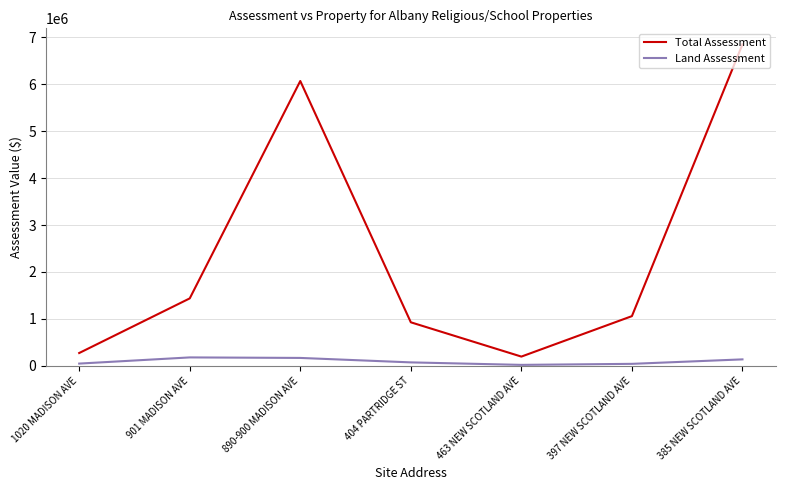

At how many categories does at least one series exceed 3959113?

2